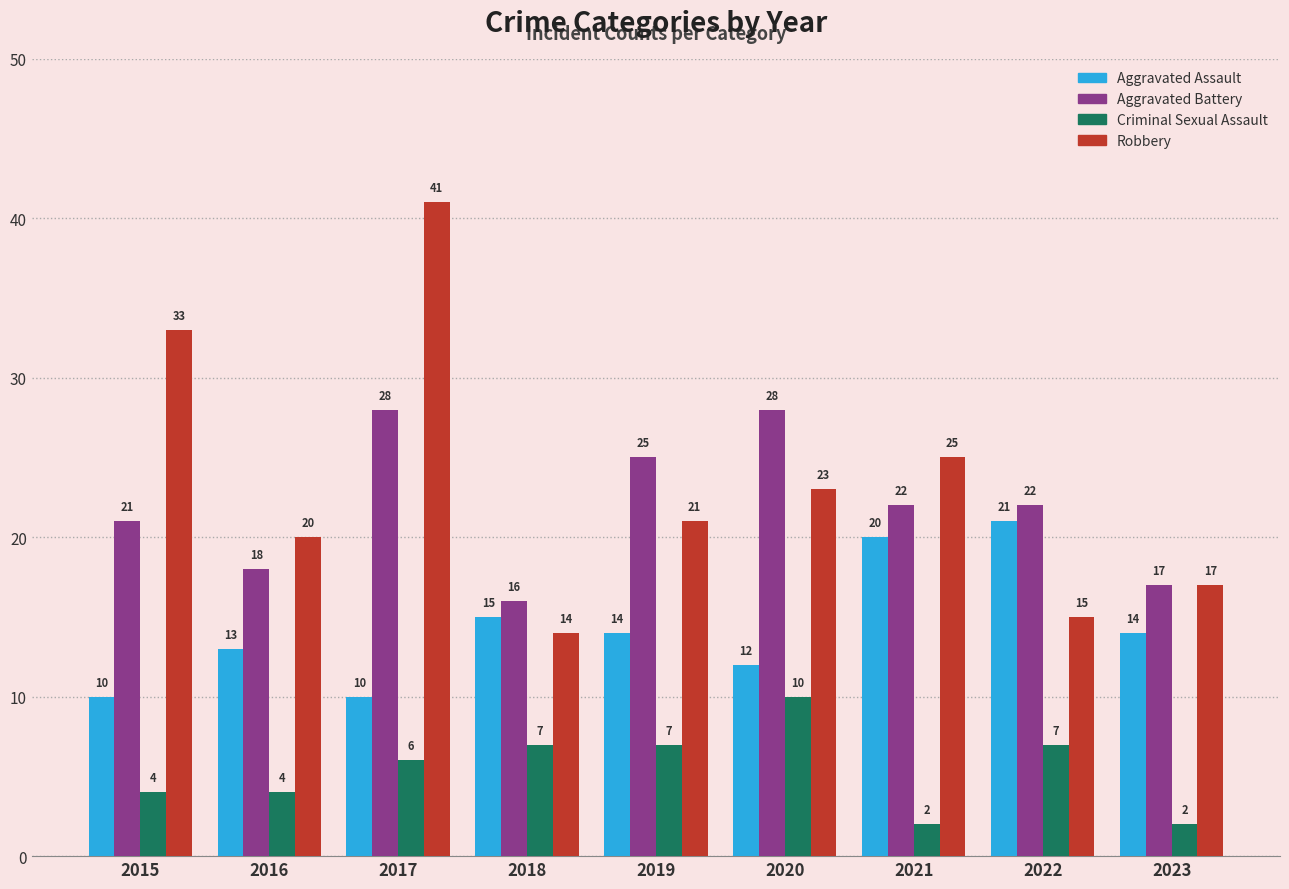

Read the Aggravated Assault value at 2019, to the nearest 5.

15